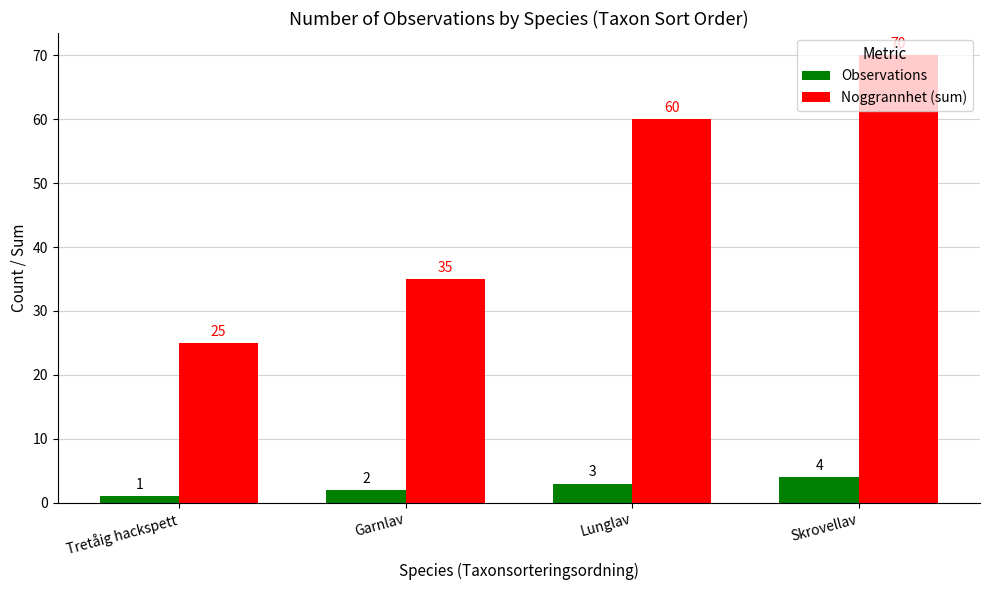

List the series in order of their peak value, highest first.

Noggrannhet (sum), Observations